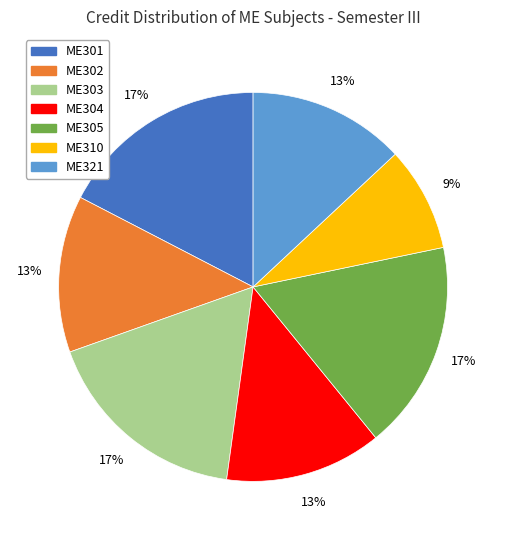

Which slice is the smallest?

ME310